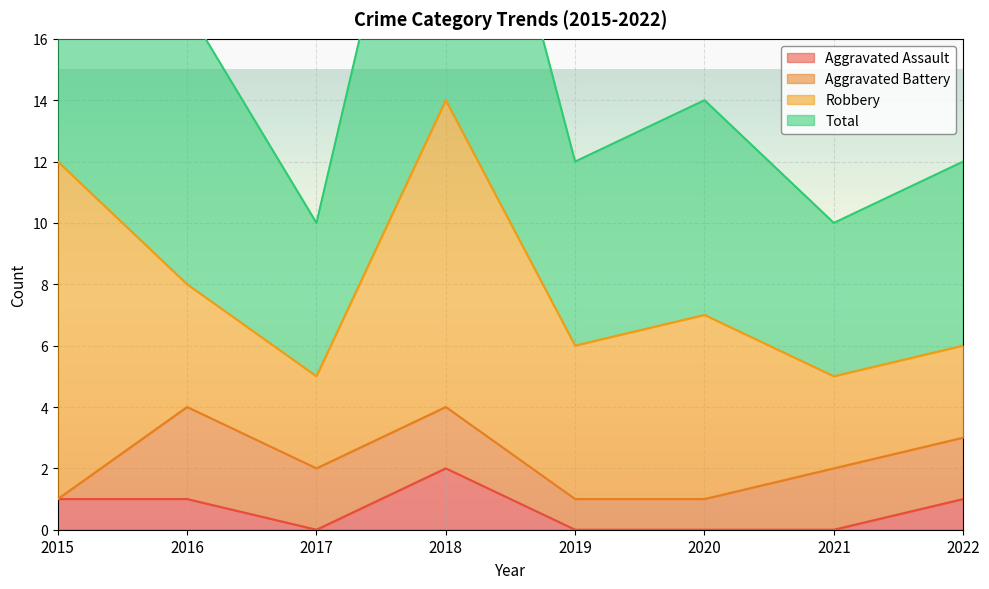

True or false: Total has more than 1 points higher than both neighbors.

True